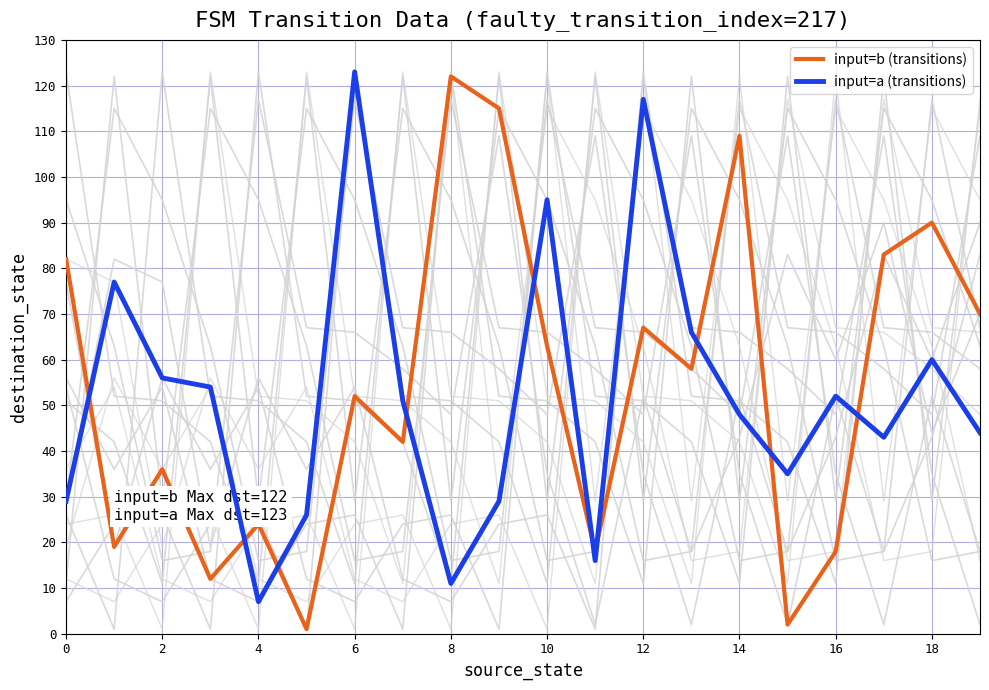

Rank the series by their maximum value, from lowest to highest.

input=b (transitions), input=a (transitions)